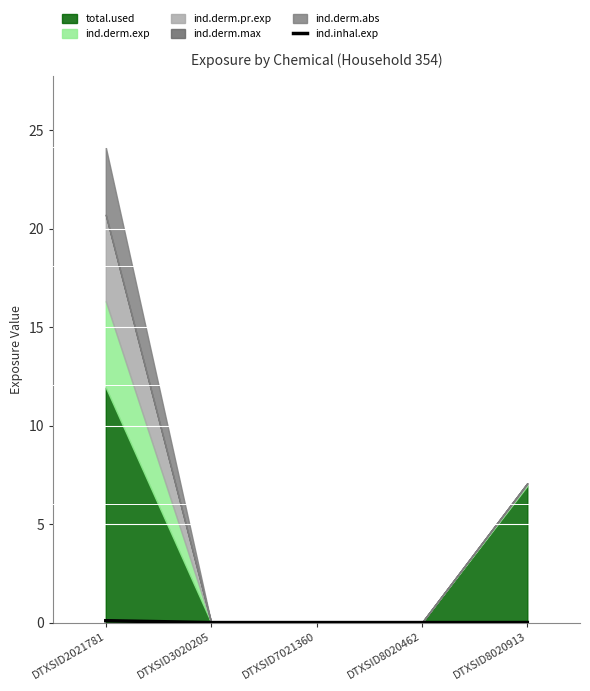

The value at DTXSID8020913 is 0.0. True or false?

False